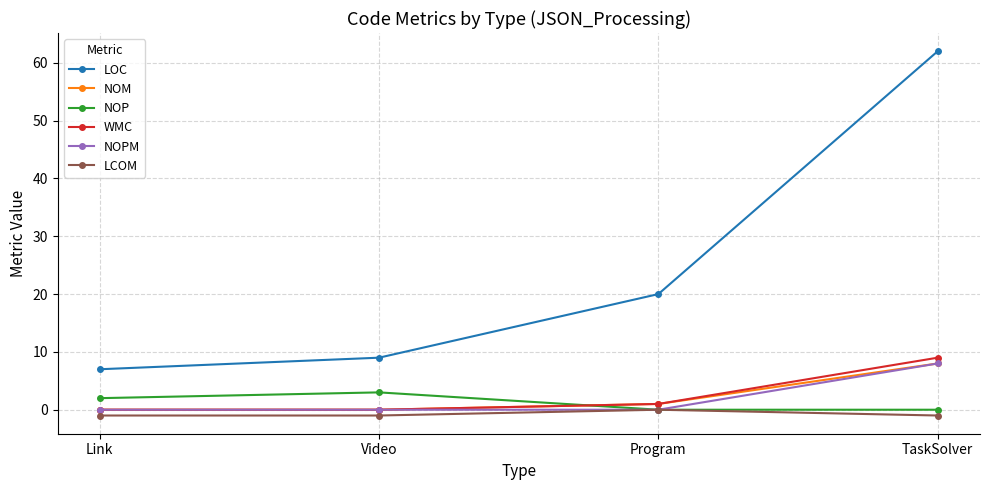

Which series has the largest total across all categories?

LOC